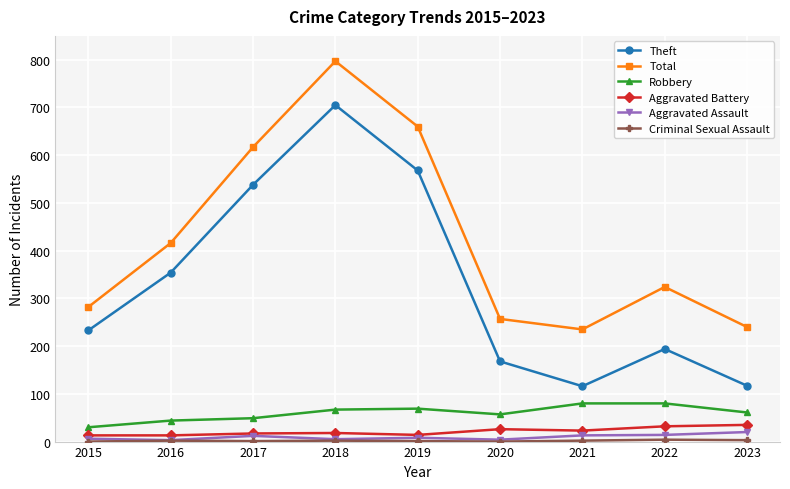

Which series has the widest spread of values?

Theft